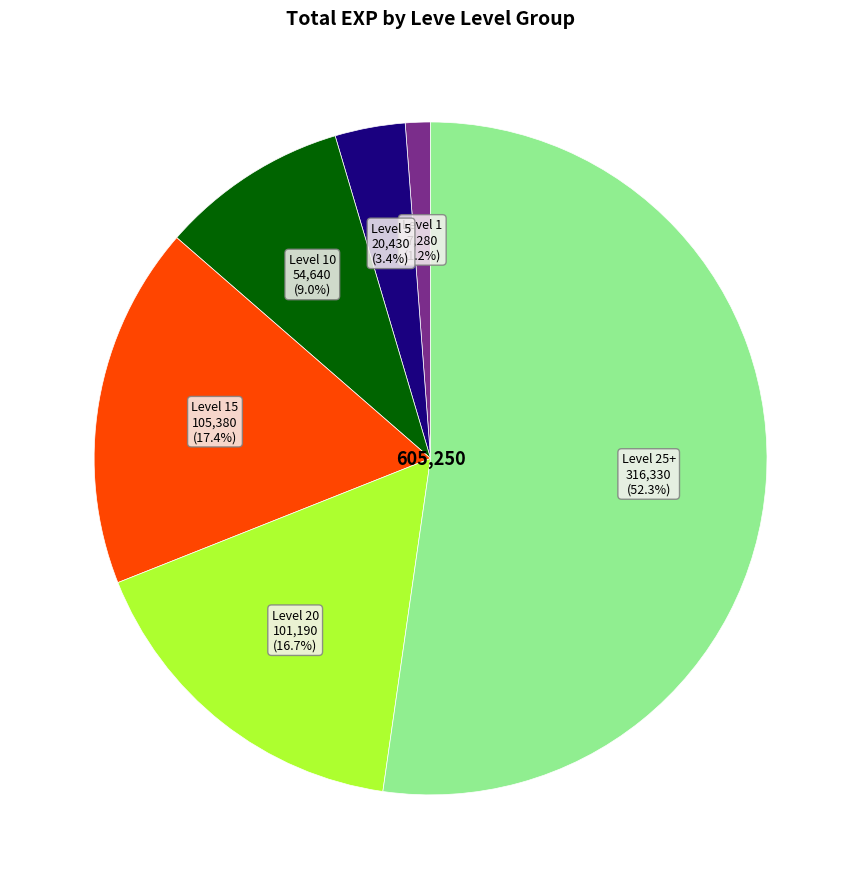

Does any single category account for the majority?

Yes